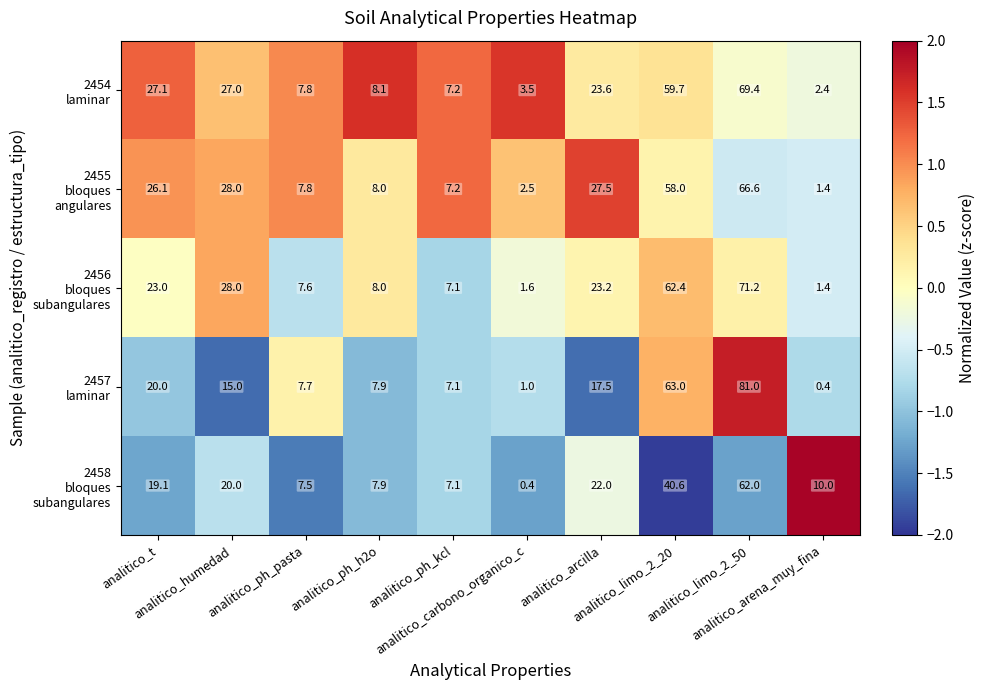

At how many categories does at least one series exceed 23?

5